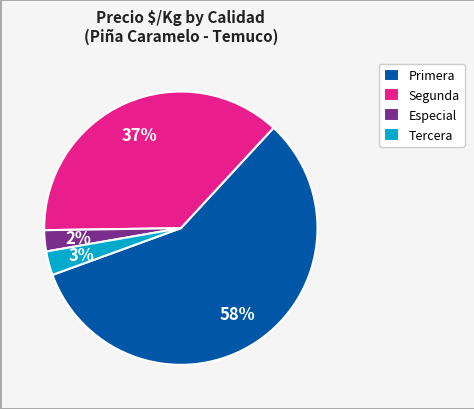

Which slice represents more than half of the pie?

Primera